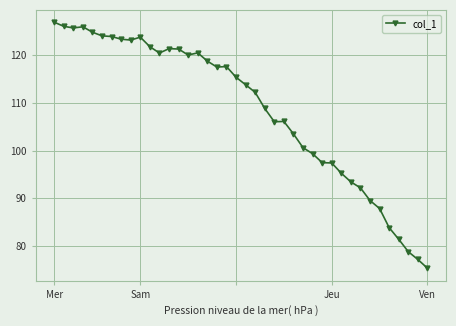

What is the maximum value shown in the chart?

126.9